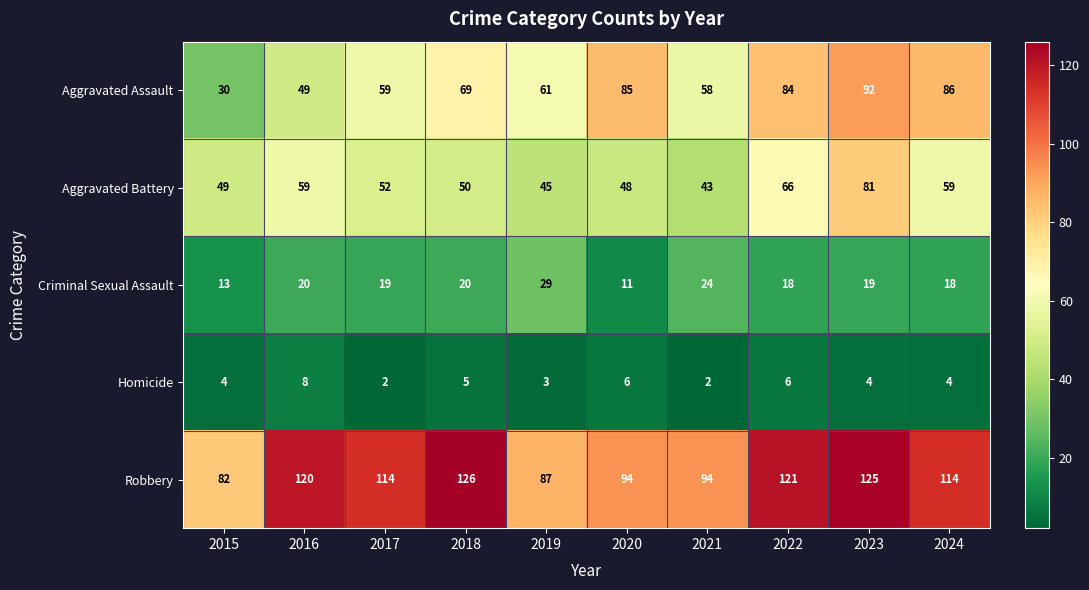

What is the total value across all series at 2015?

178